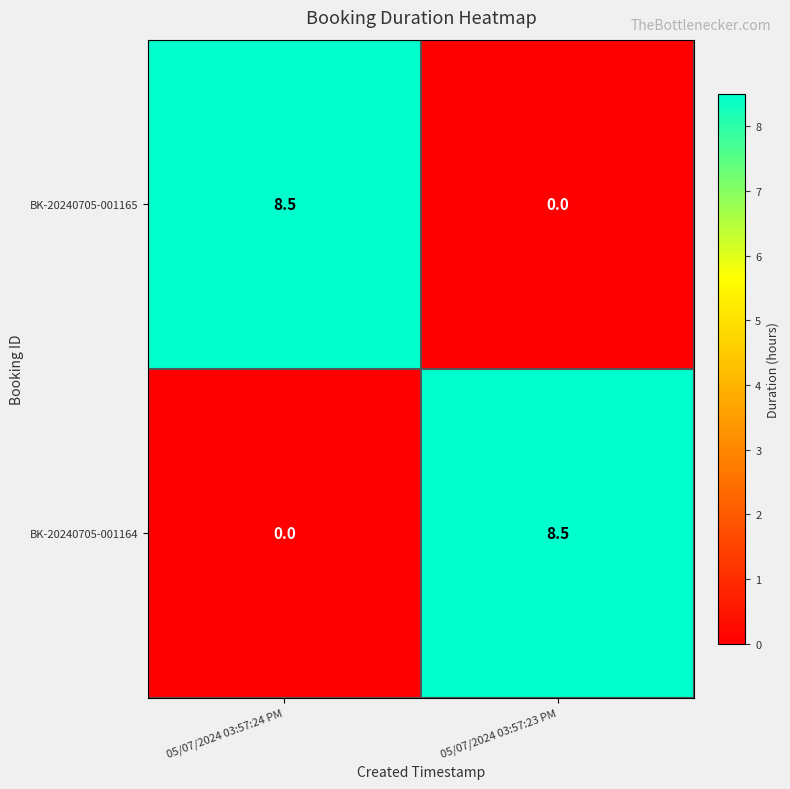

The BK-20240705-001165 series shows 1.8 at 05/07/2024 03:57:24 PM. True or false?

False